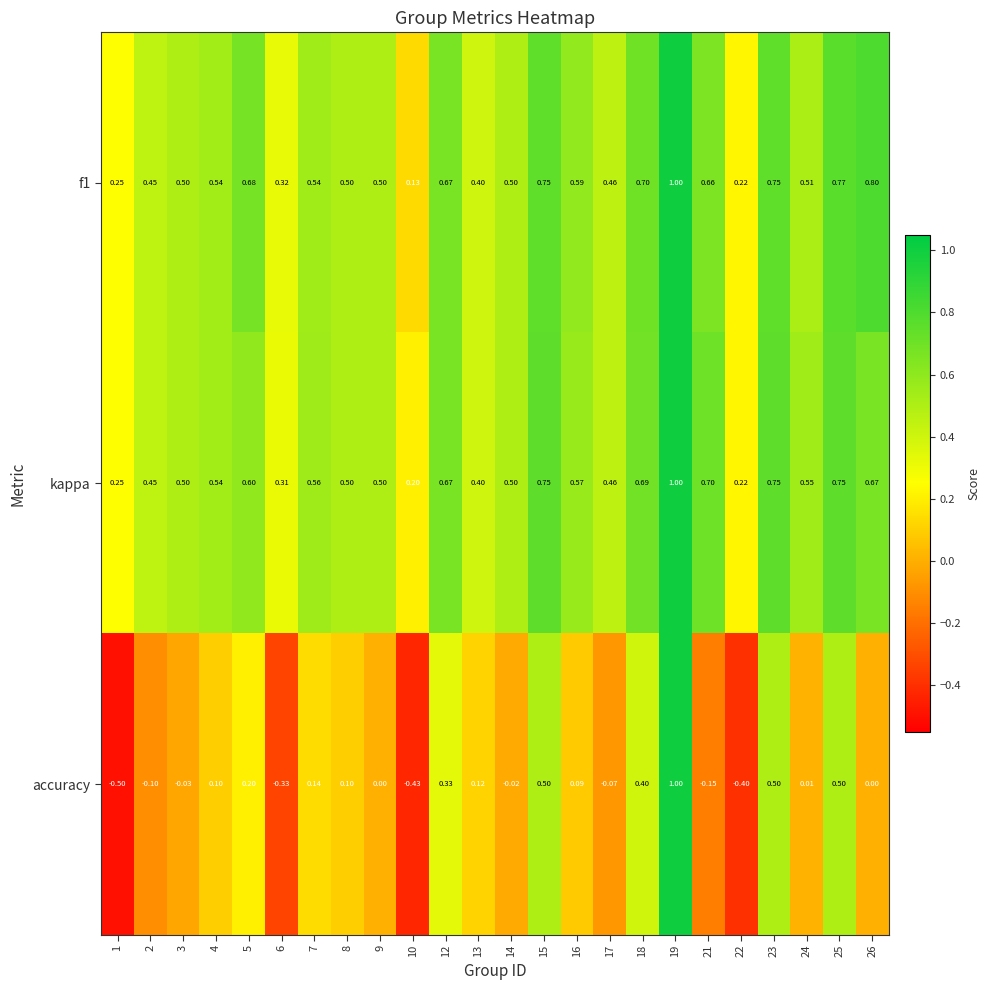

Which series has the largest range (max minus min)?

accuracy